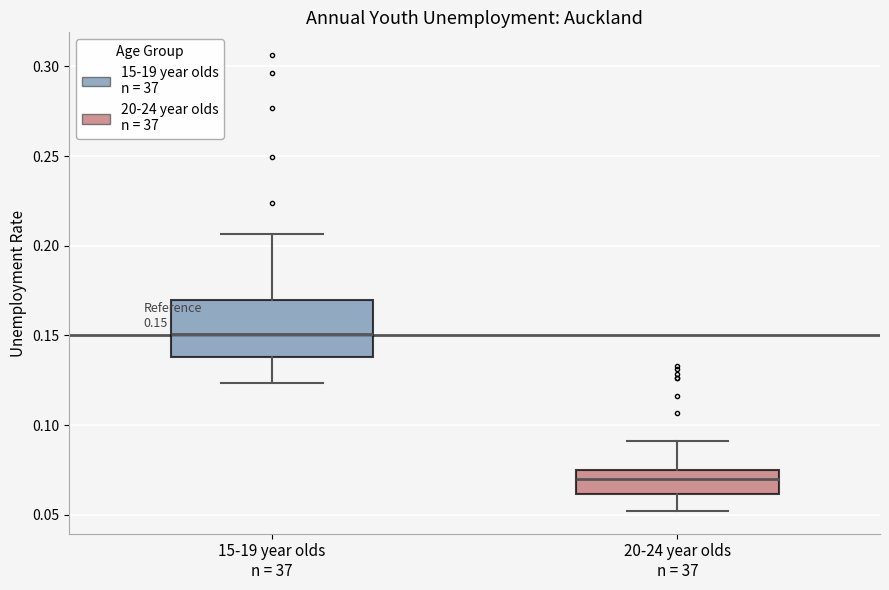

Which box is the tallest, from its lower edge to its upper edge?

15-19 year olds n = 37